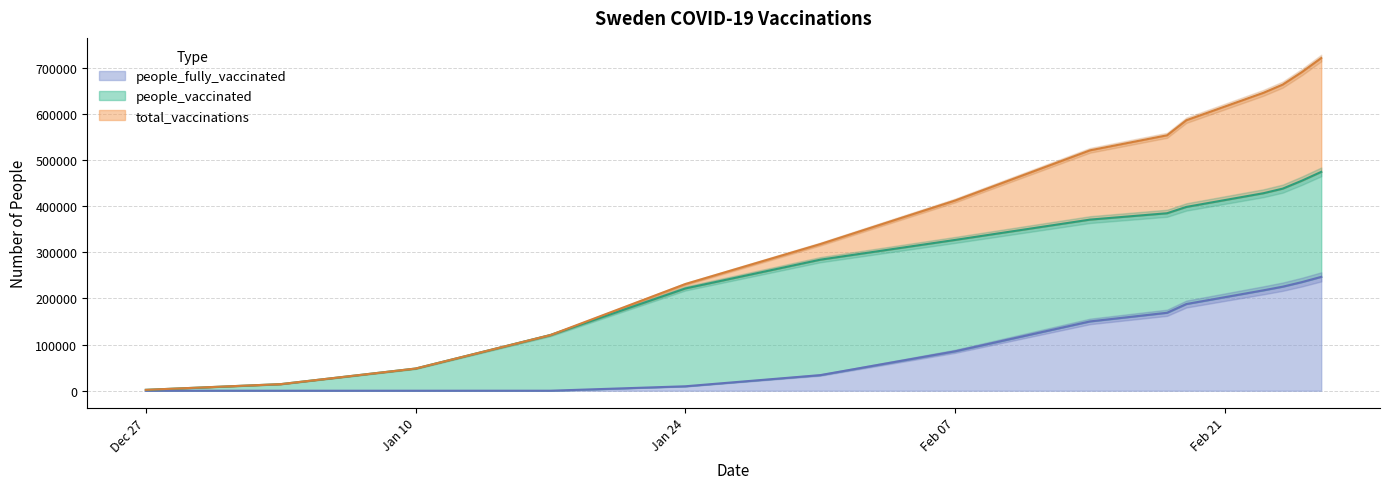

What is the highest value of the people_fully_vaccinated series?

246603